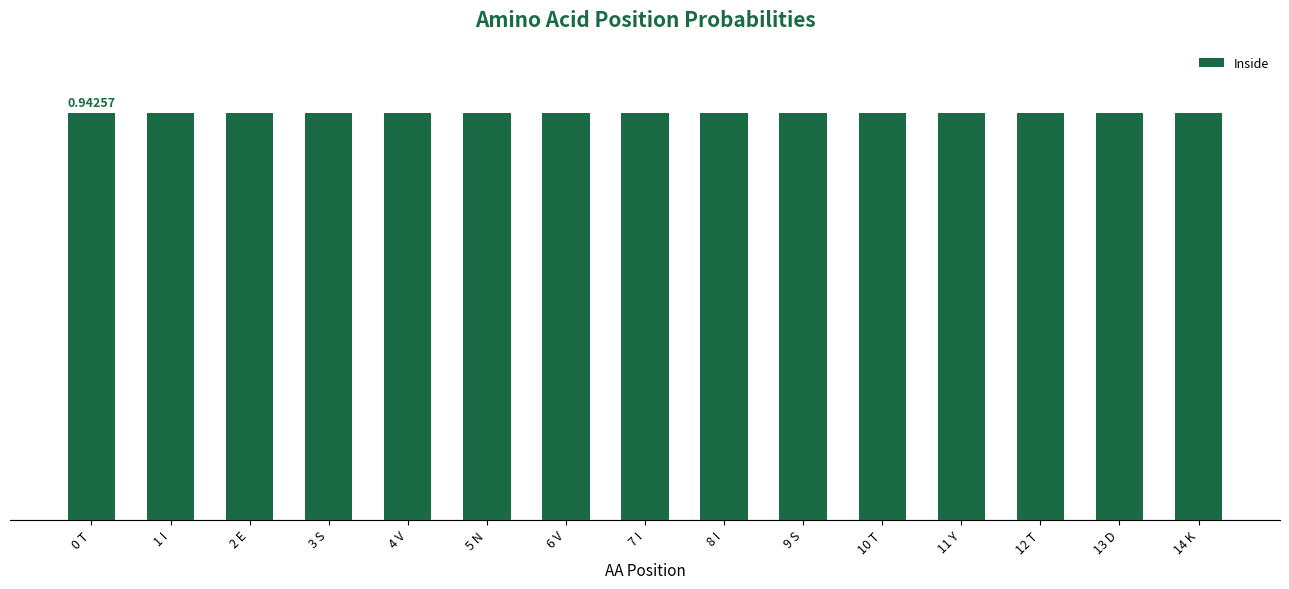

Which category has the lowest value across all series?

14 K